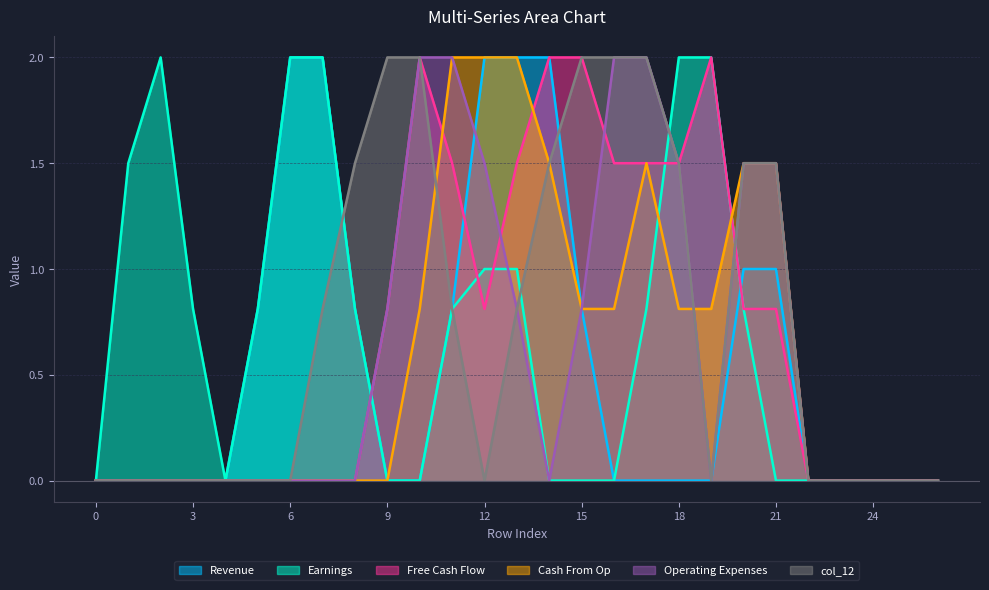

What are all the series names shown in the legend?

Revenue, Earnings, Free Cash Flow, Cash From Op, Operating Expenses, col_12